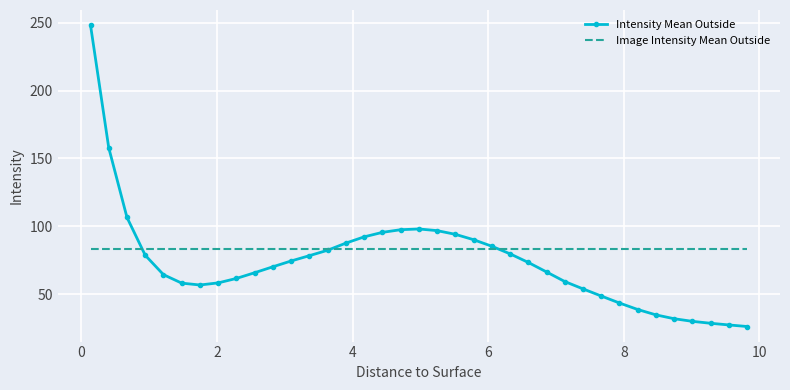

What are all the series names shown in the legend?

Intensity Mean Outside, Image Intensity Mean Outside